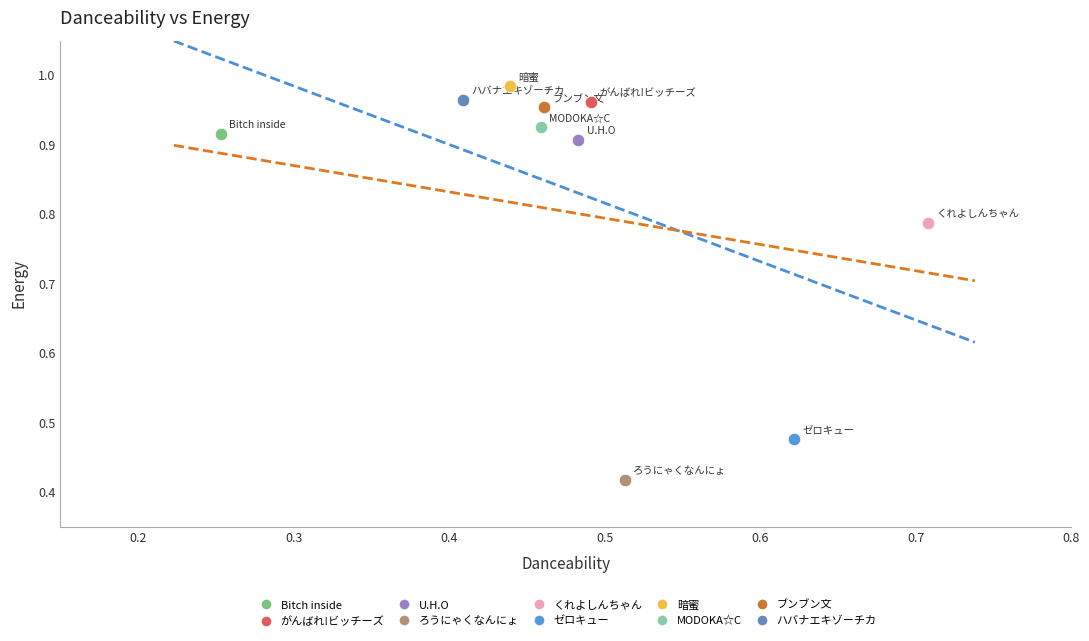

What are all the series names shown in the legend?

Bitch inside, がんばれ!ビッチーズ, U.H.O, ろうにゃくなんにょ, くれよしんちゃん, ゼロキュー, 暗蜜, MODOKA☆C, ブンブン文, ハバナエキゾーチカ